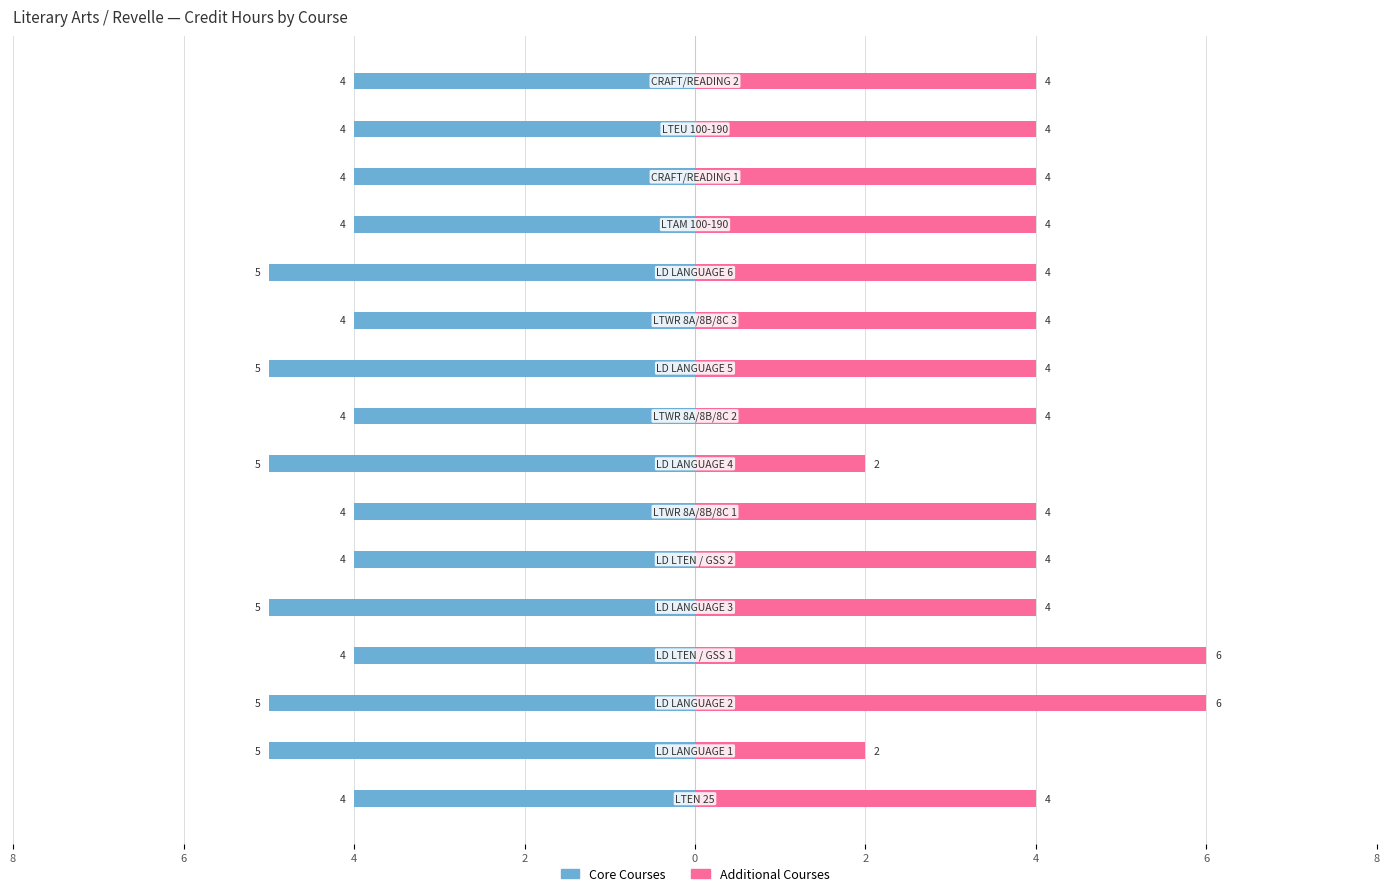

True or false: Additional Courses has a value of 1 at 8.

False